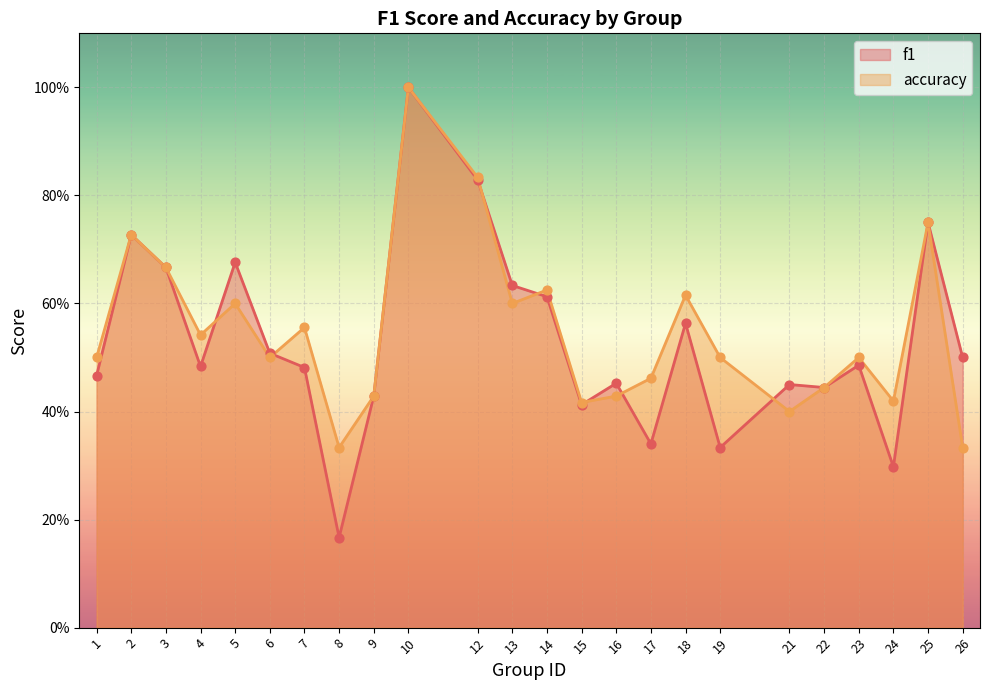

Which series reaches the minimum Y coordinate?

f1